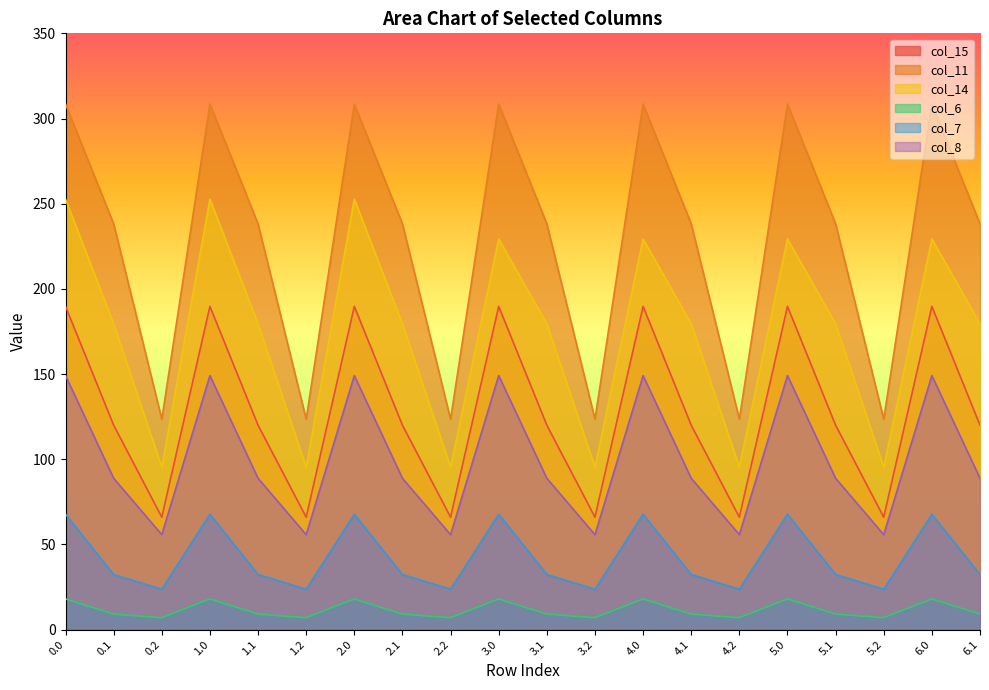

Is the value of col_8 at 2.2 greater than the value of col_14 at 1.1?

No